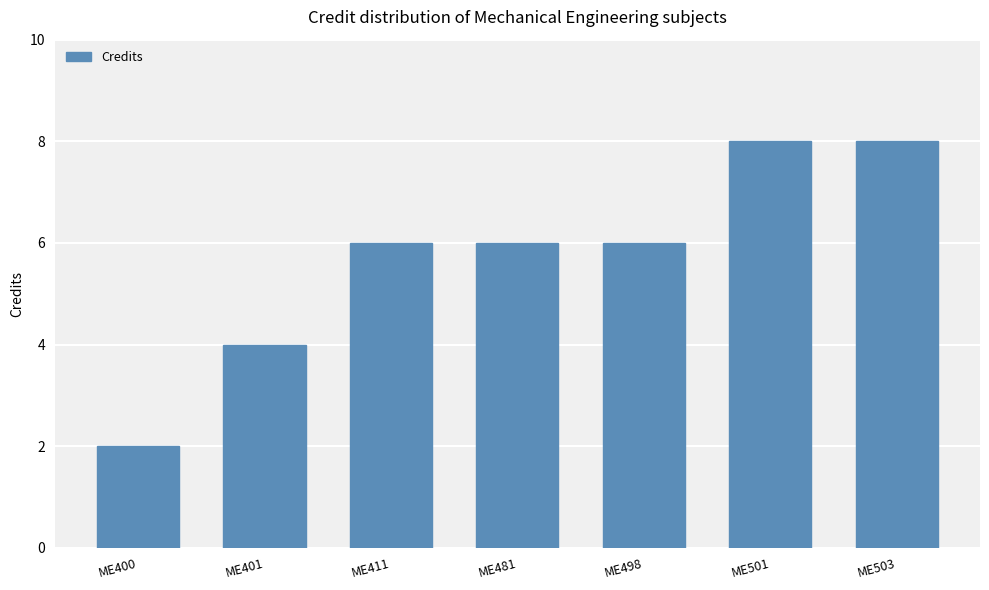

The value at ME503 is 8. True or false?

True